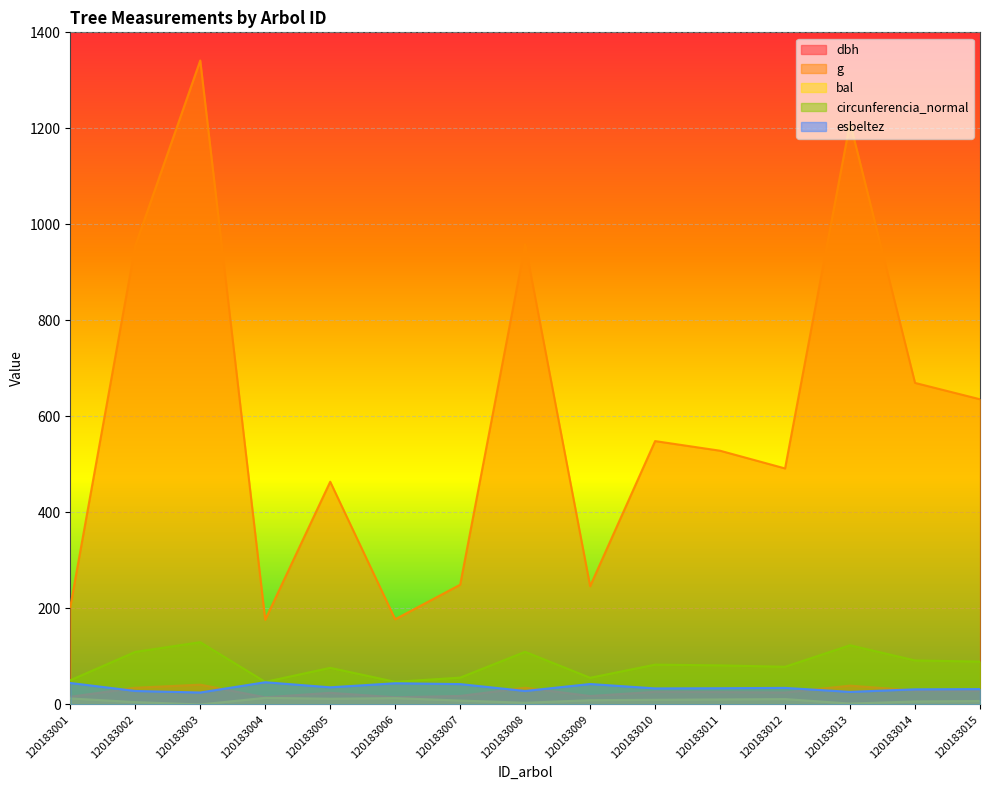

Which series has the largest total across all categories?

g